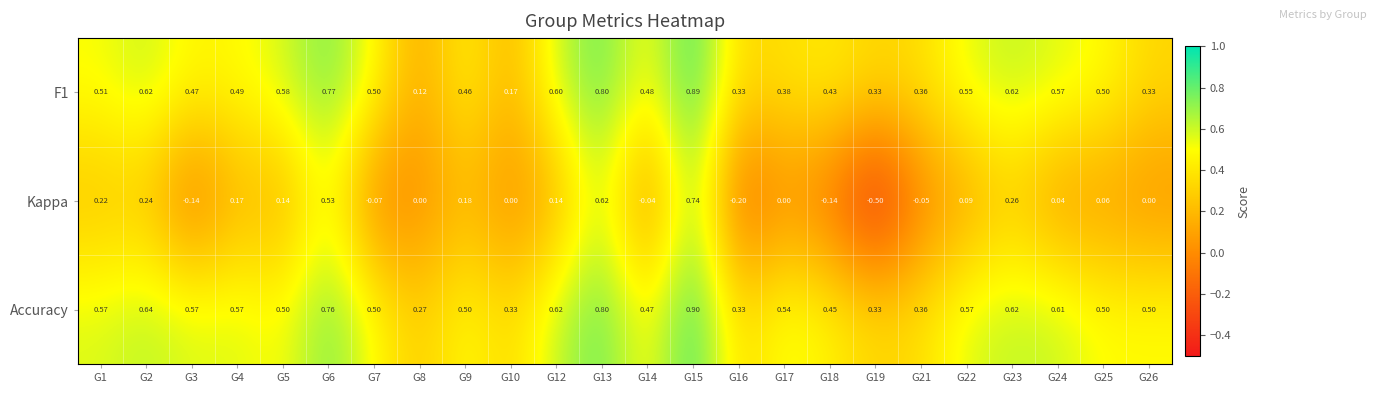

Between G2 and G21, which series saw the biggest shift?

Kappa